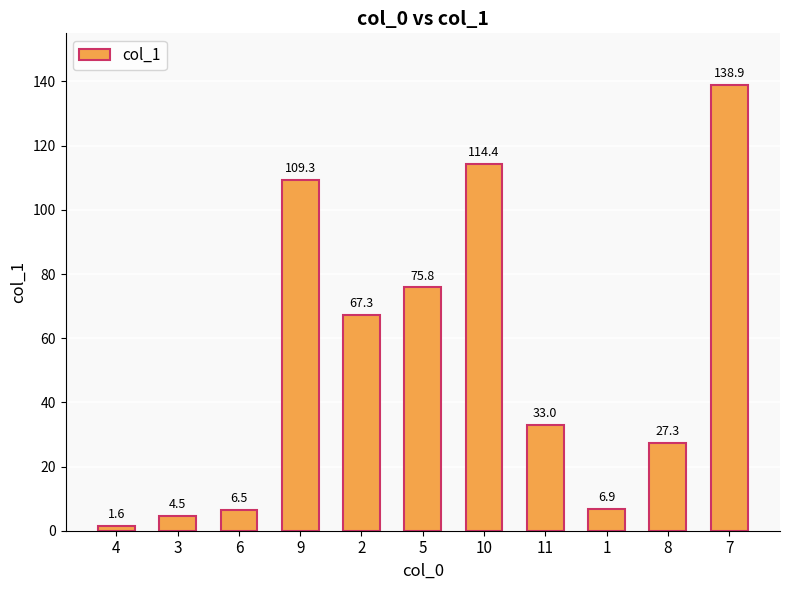

Read the value at 1.

6.9